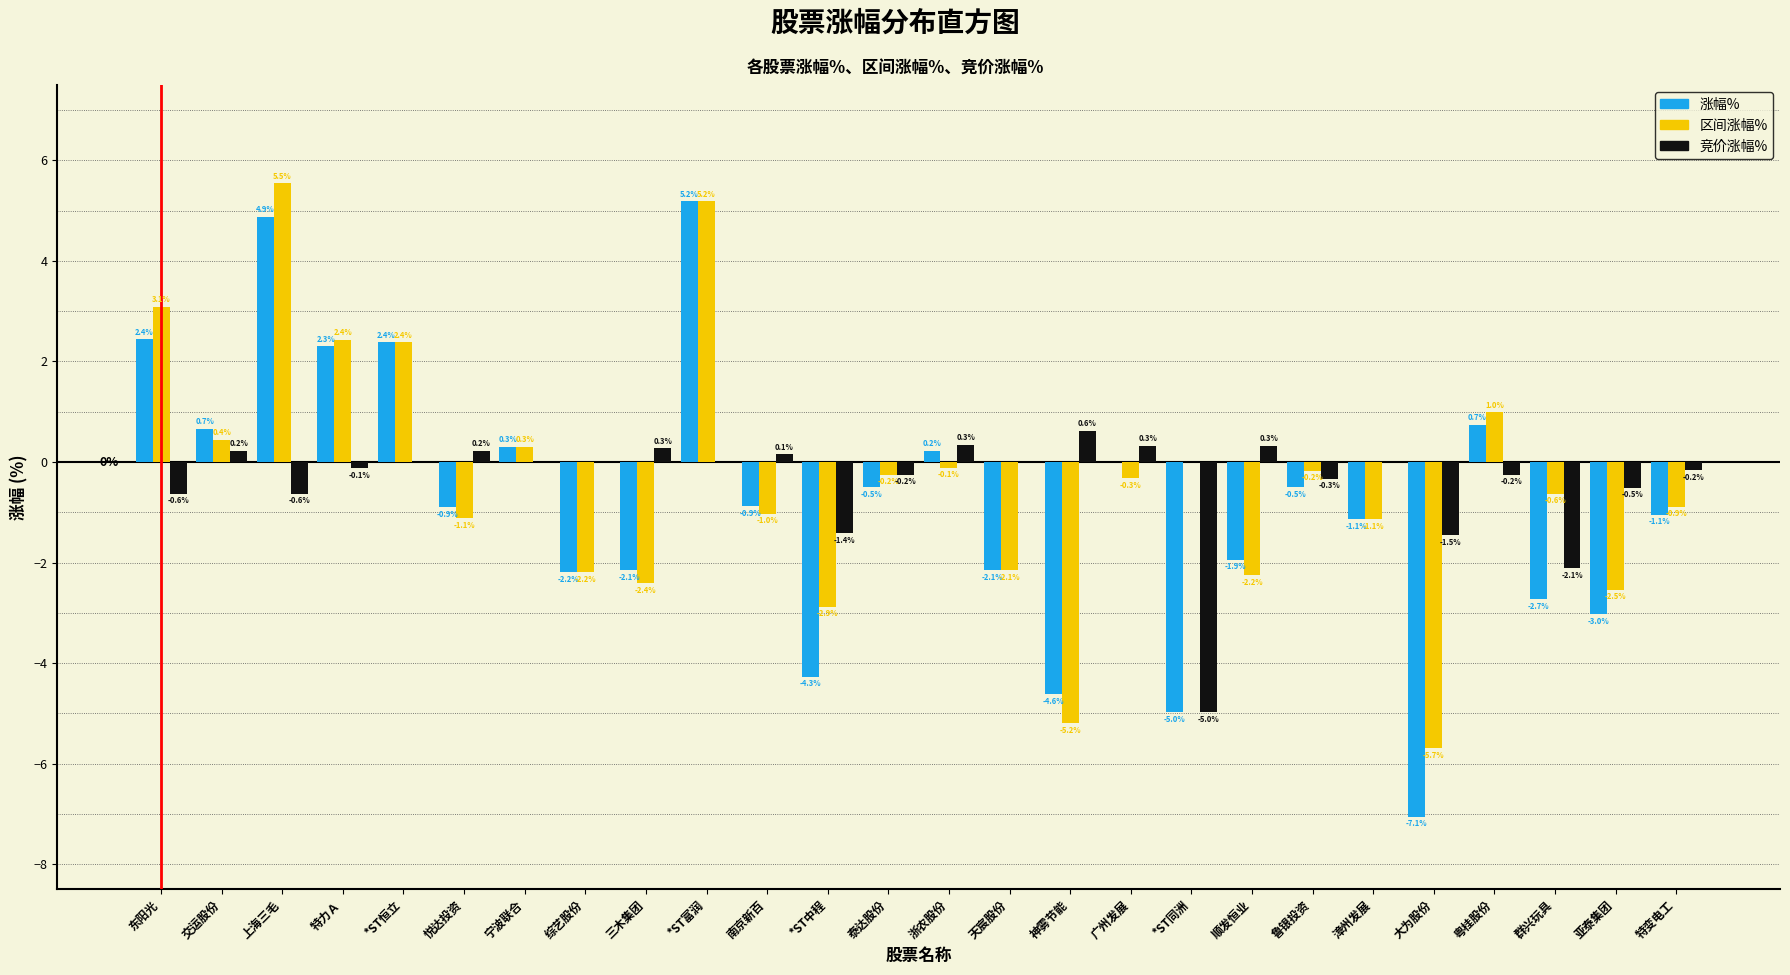

What is the maximum value for 涨幅%?

5.2